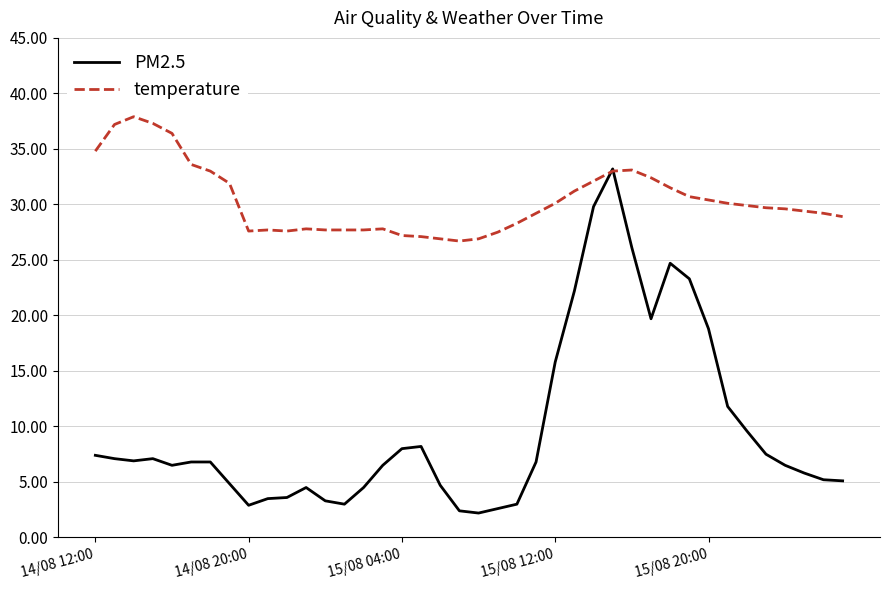

What is the maximum value for PM2.5?

33.2